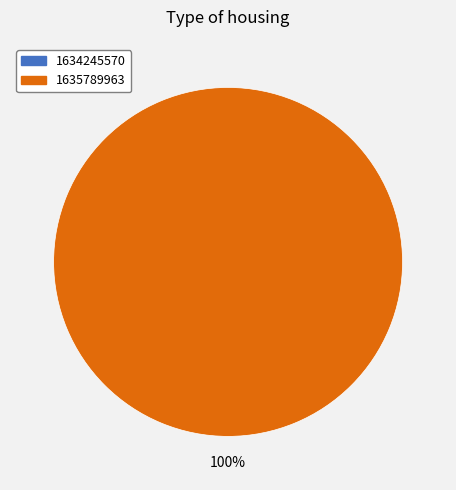

To the nearest percent, what portion does 1635789963 represent?

100%